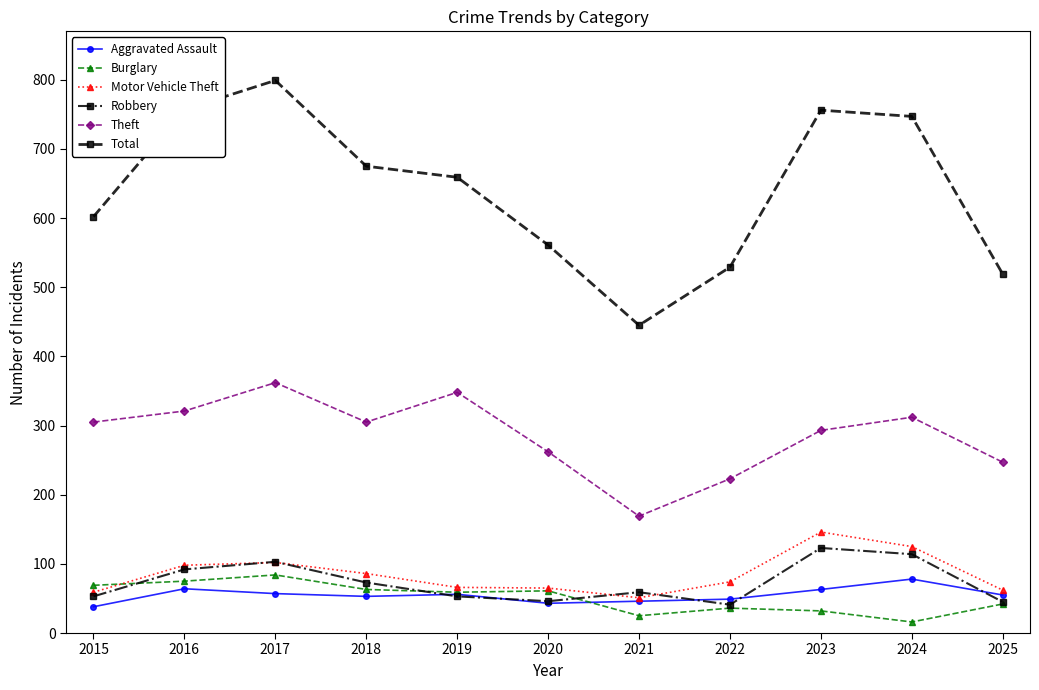

What is the sum of all Total values?

7049